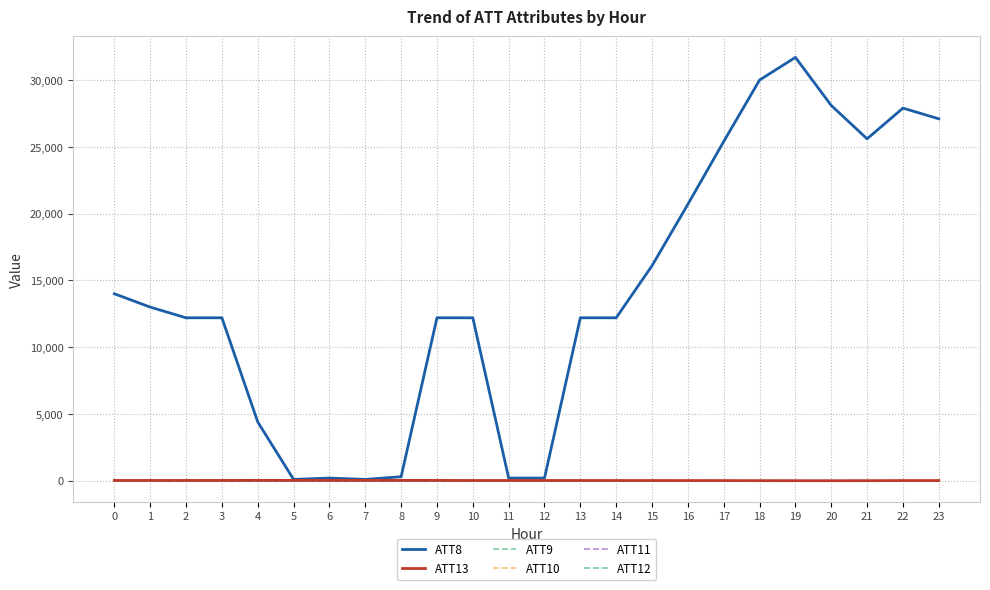

Between 23 and 15, which is larger?

23